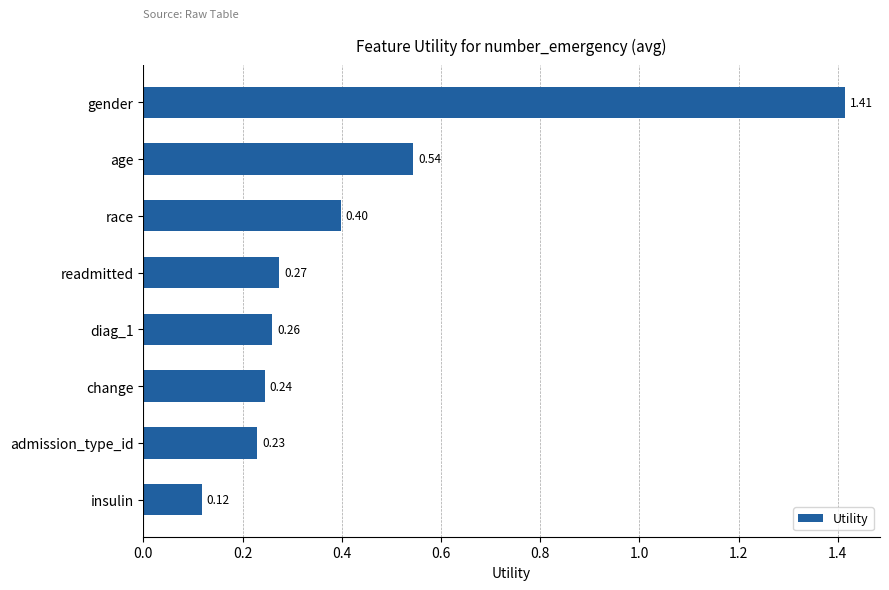

What is the change in value from age to readmitted?

-0.3